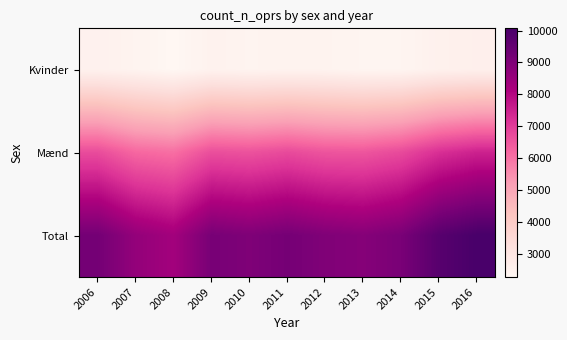

What is the spread (max minus min) of values at 2006?

6683